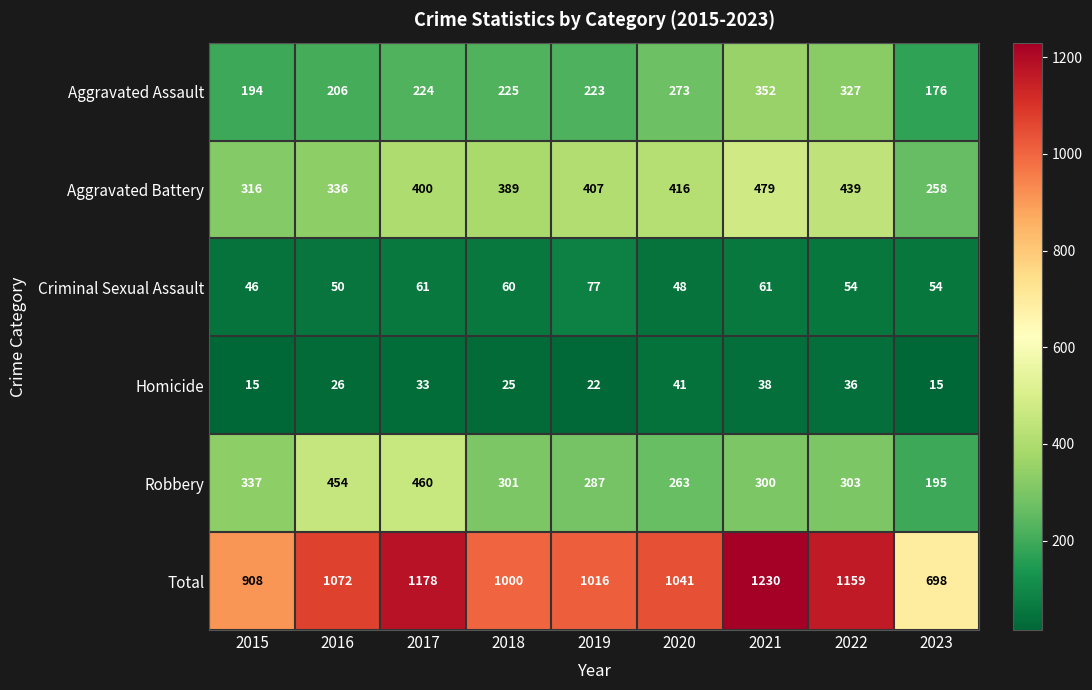

Which series changed the most between 2017 and 2021?

Robbery